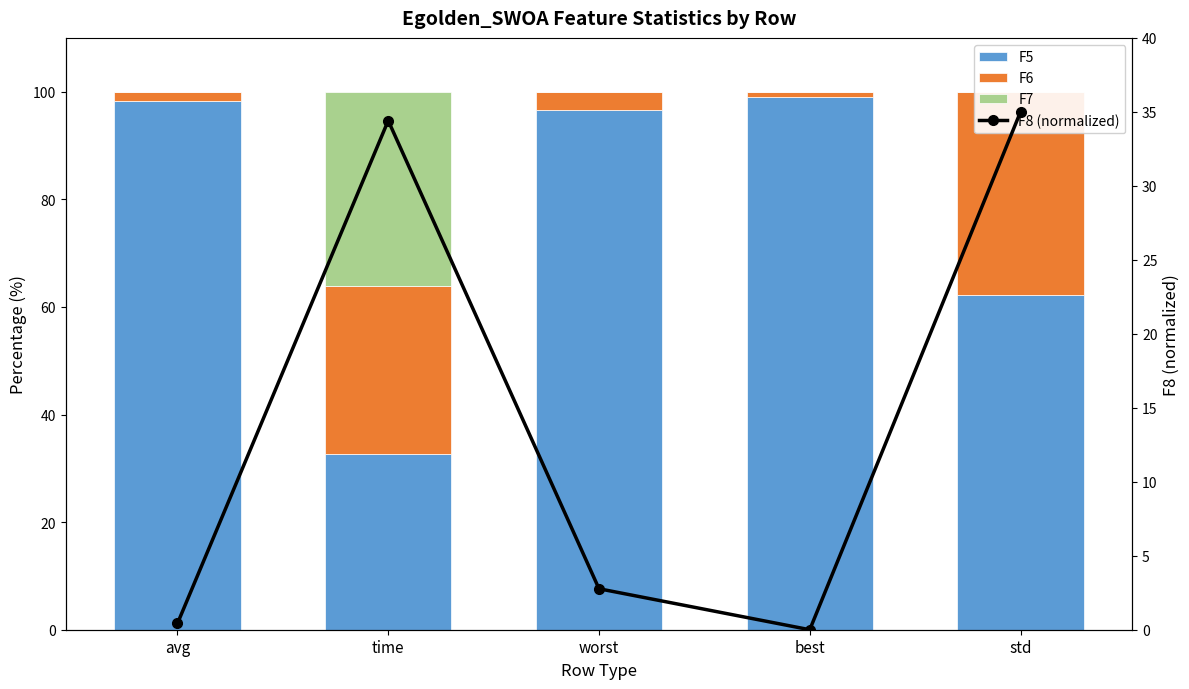

The value of F5 at std is 26.8. True or false?

False